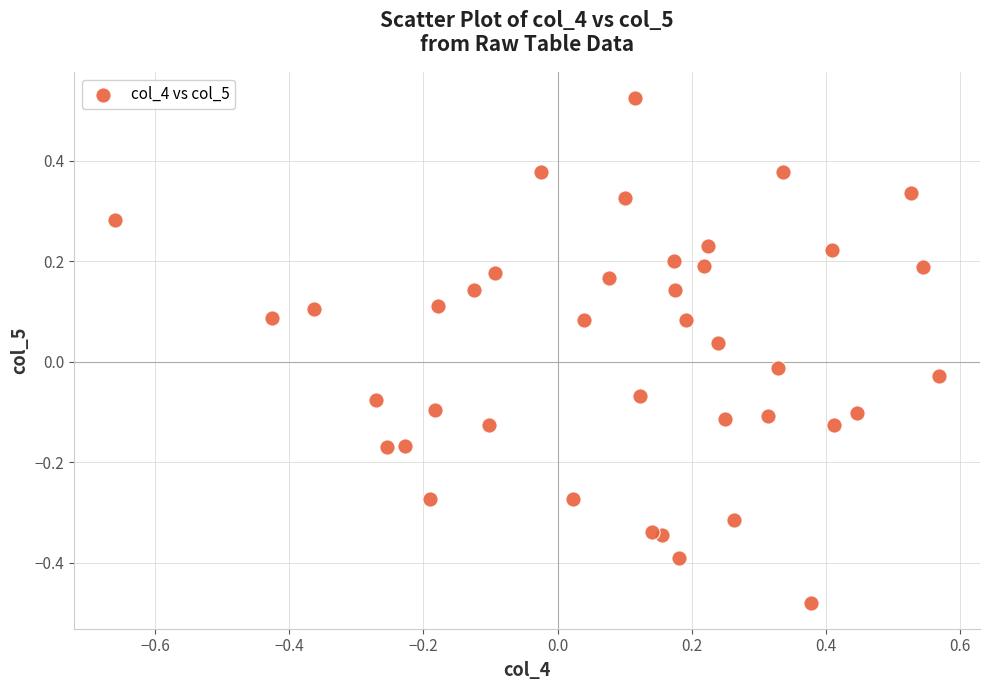

What is the range of X values (max minus min)?

1.2